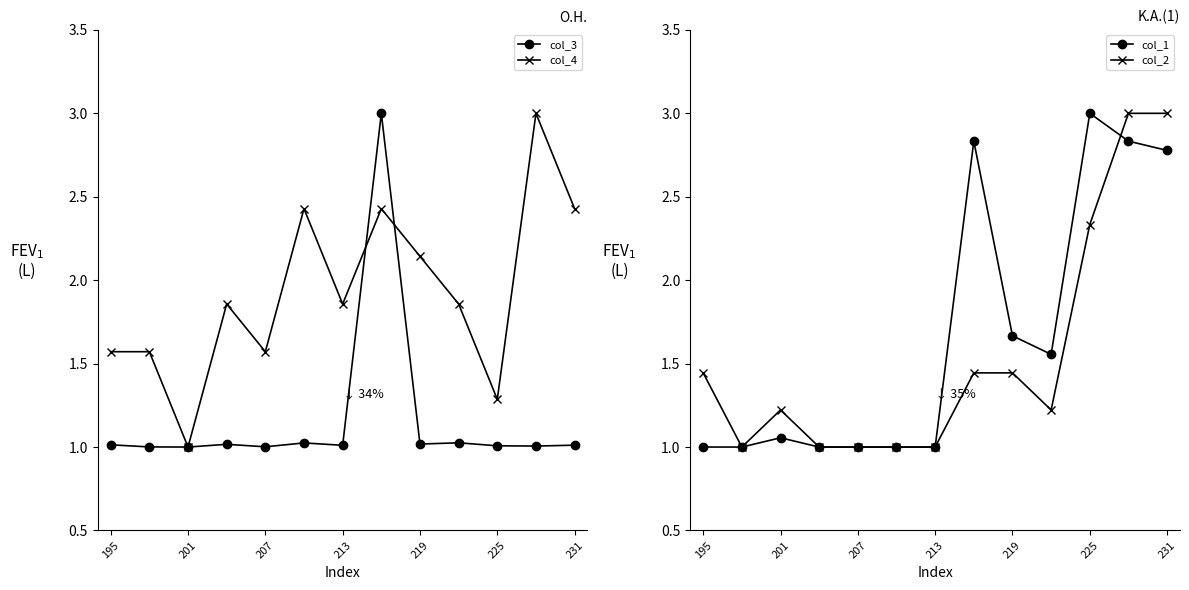

How many interior local valleys does the col_1 series have?

1